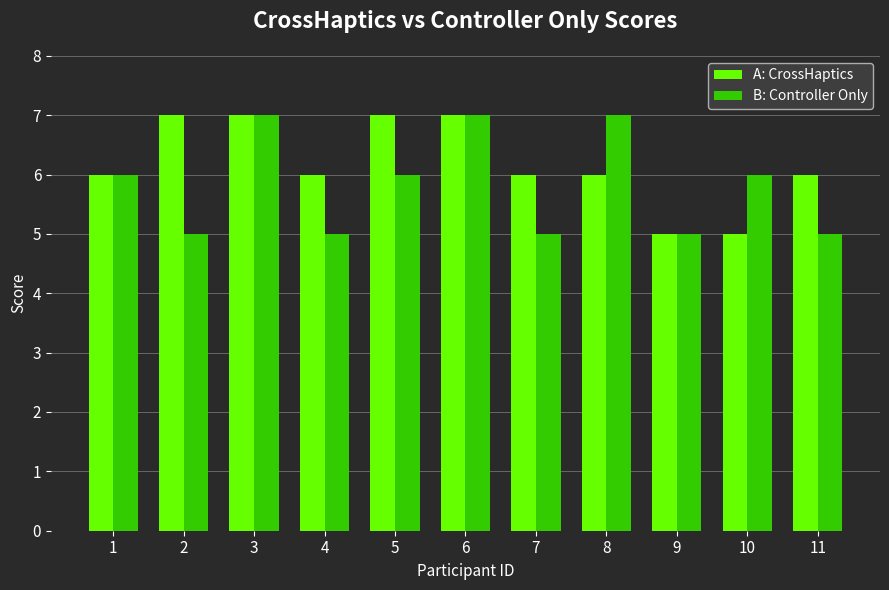

Count the A: CrossHaptics values in the range 6 to 7.

9